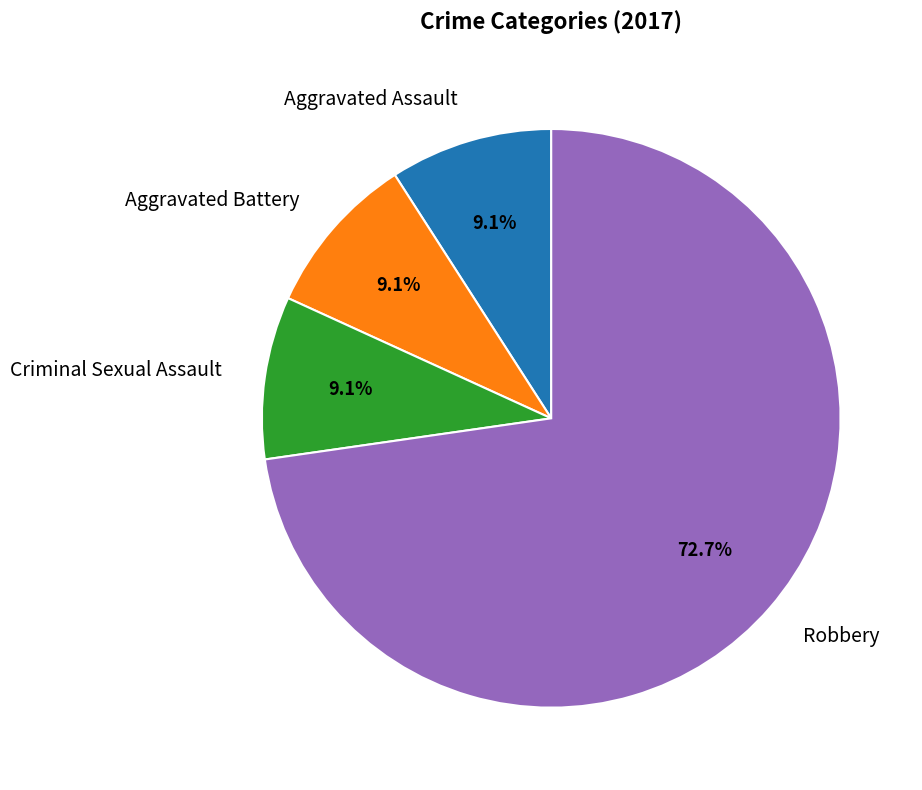

True or false: Aggravated Assault accounts for 21% of the total.

False